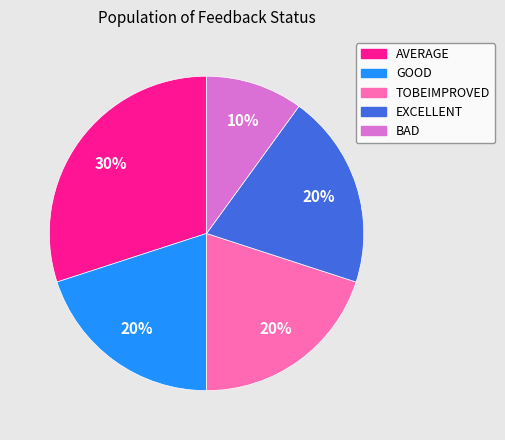

Which has a higher value, AVERAGE or BAD?

AVERAGE